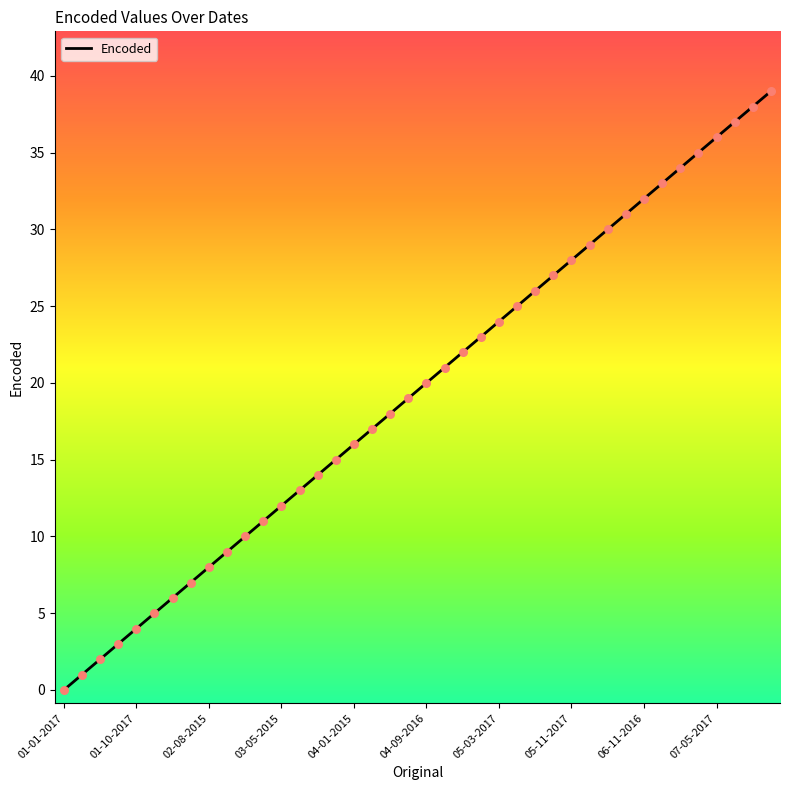

What is the change in value from 14 to 15?

+1